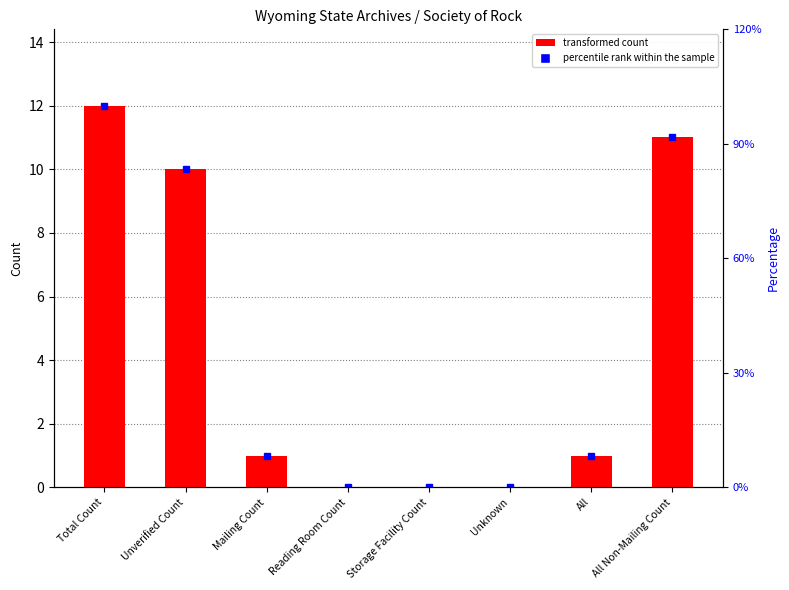

What is the greatest value displayed?

12